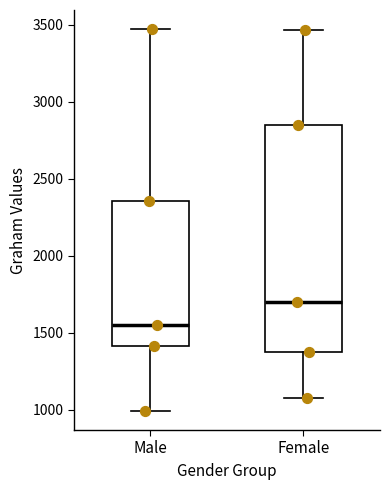

Where does the upper whisker of the box for Female end on the y-axis? The values are not printed on the chart, so give them approximately, as read against the axis.

3450